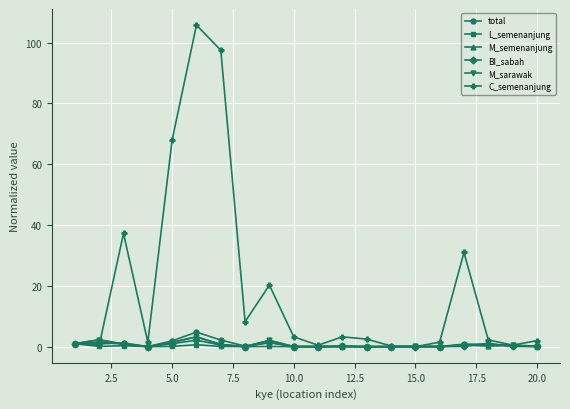

How many series are shown in this chart?

6